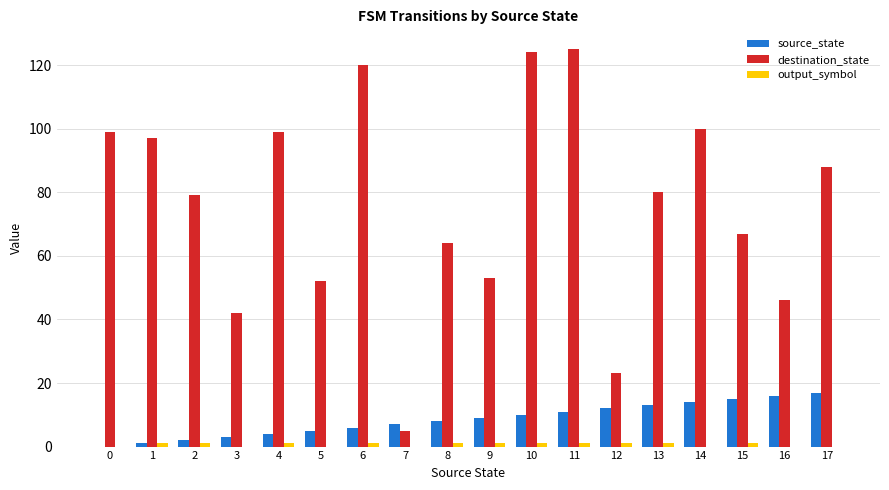

What is the sum of all source_state values?

153